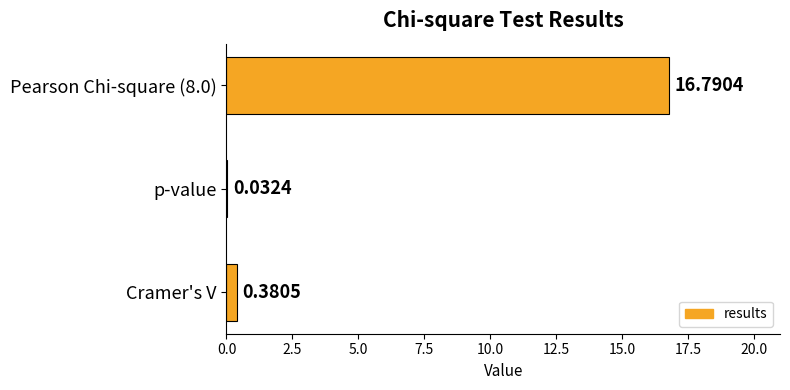

What is the change in value from Pearson Chi-square (8.0) to p-value?

-16.8